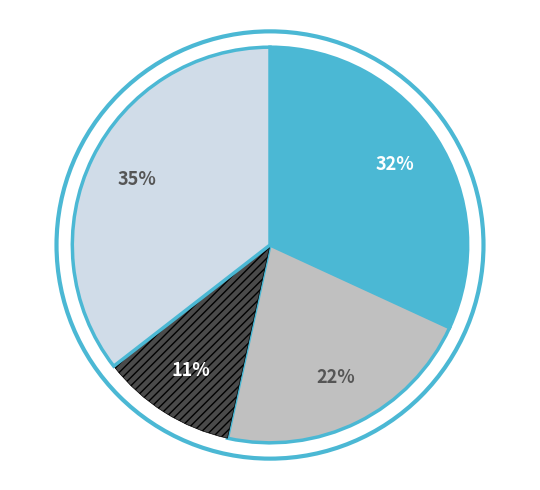

Is there any slice that represents more than half of the pie?

No